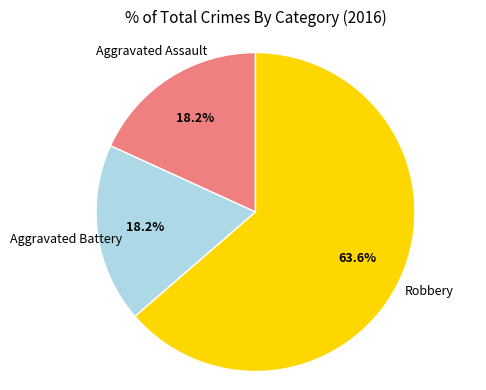

Is there any slice that represents more than half of the pie?

Yes